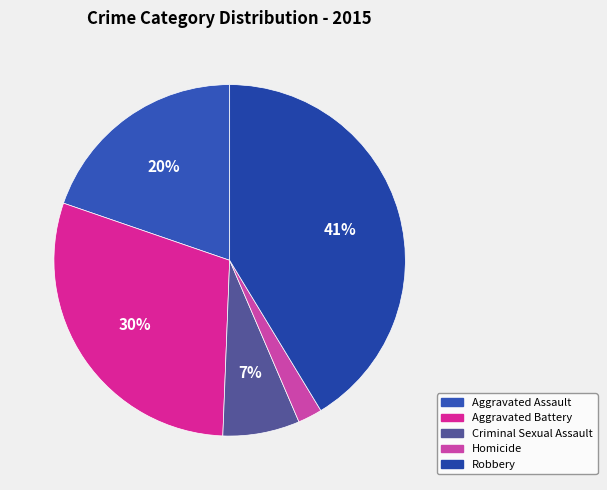

Approximately how many times larger is the value at Homicide compared to Robbery?

0.1